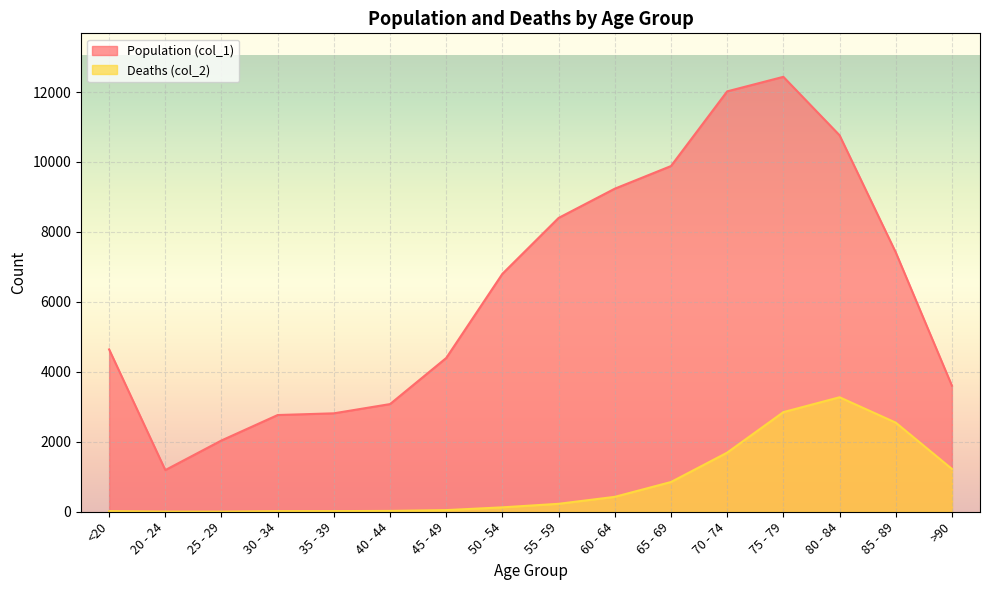

Where is the first local minimum for Population (col_1)?

20 - 24